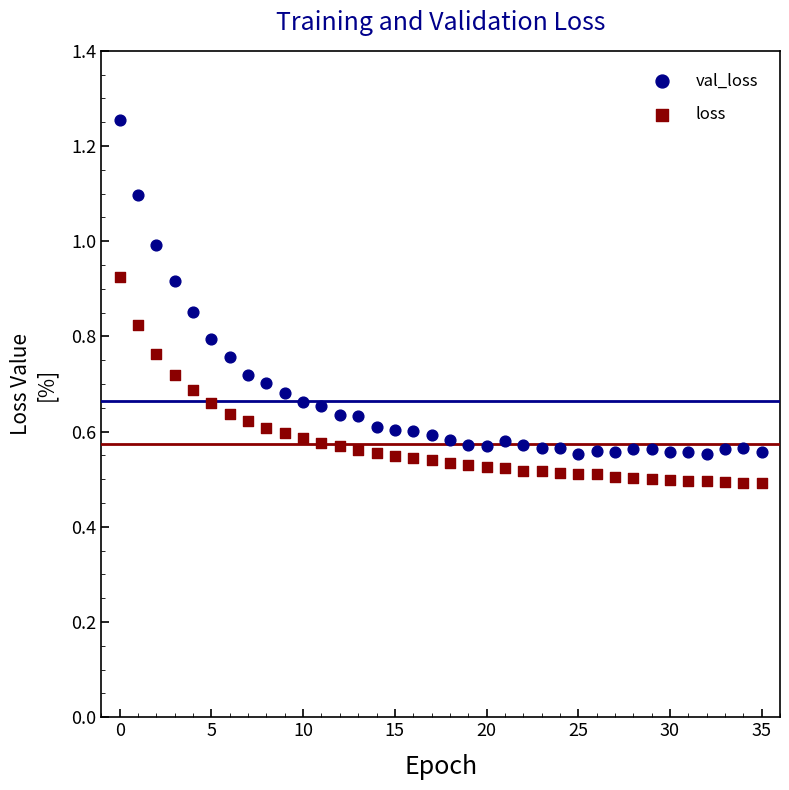

Which series contains the lowest Y value?

loss